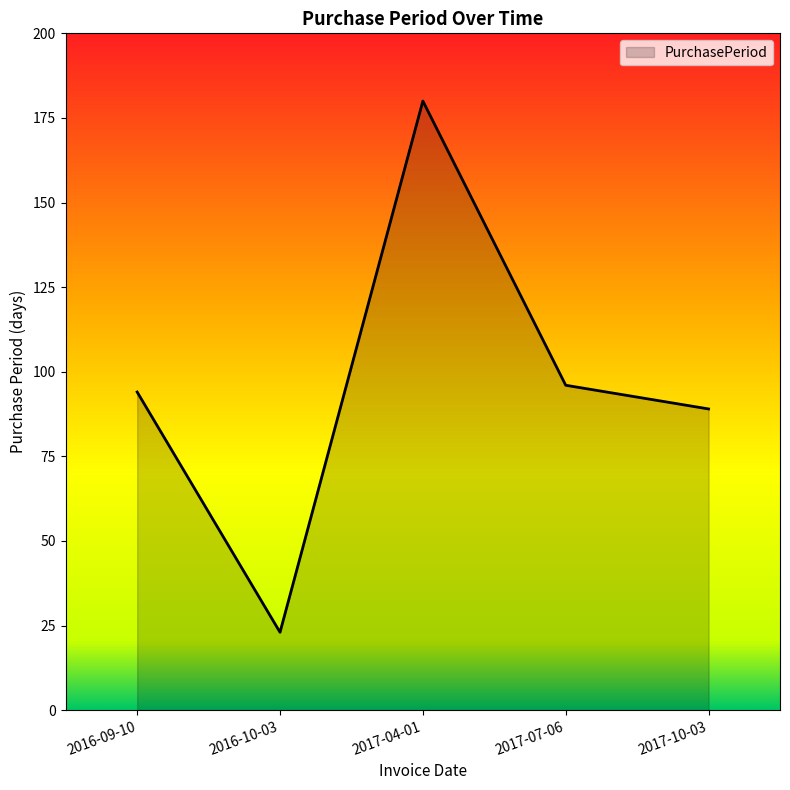

True or false: the data has more than 0 interior local peaks.

True